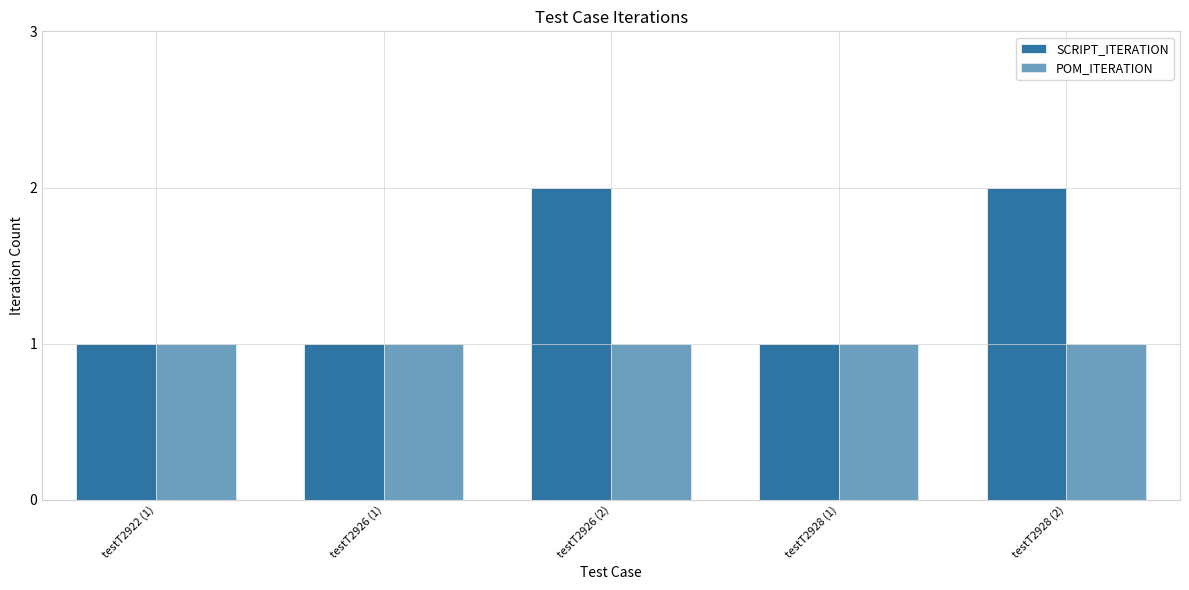

Is the value of POM_ITERATION at testT2928 (1) greater than the value of SCRIPT_ITERATION at testT2926 (2)?

No